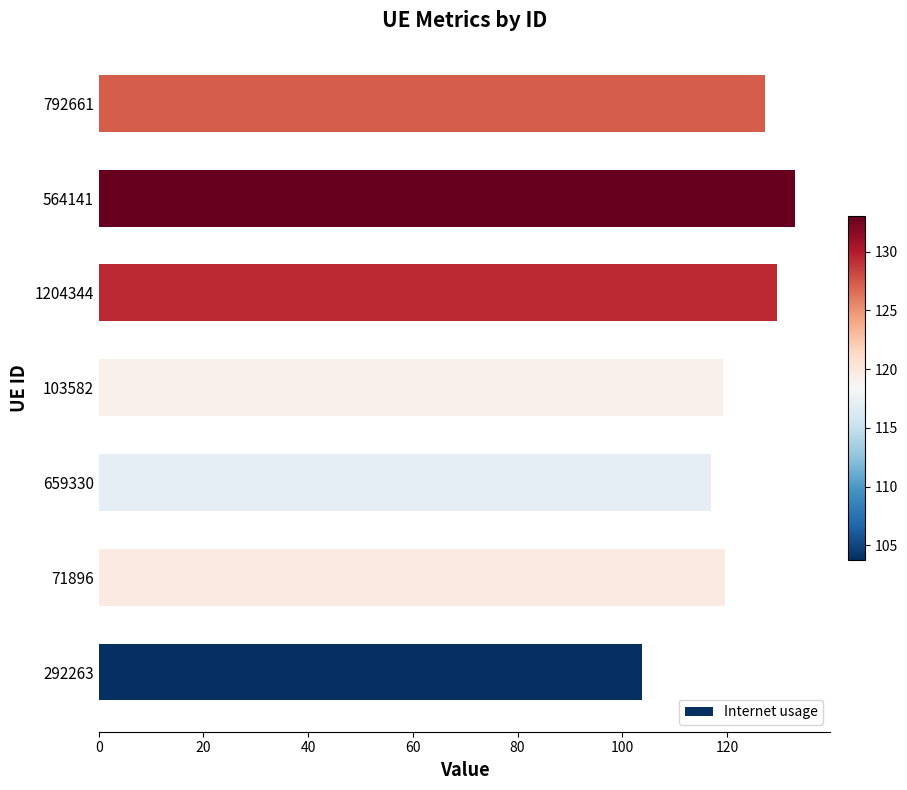

The value at 792661 is 127.2. True or false?

True